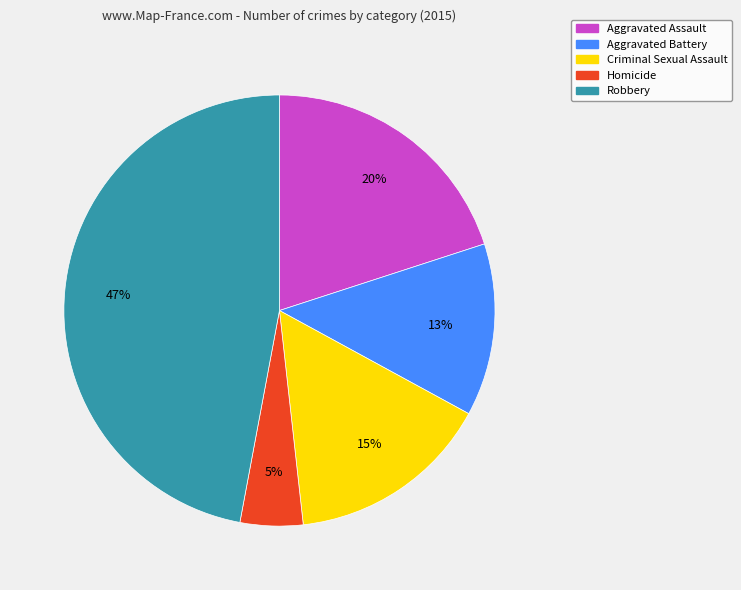

Is there a majority slice in this chart?

No